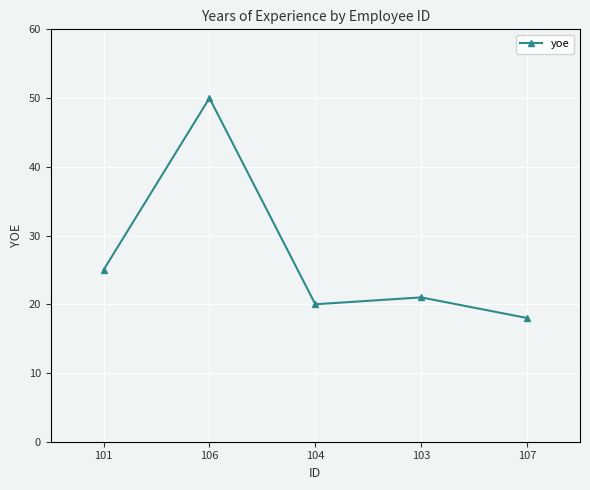

List the labels in order of value, largest first.

106, 101, 103, 104, 107